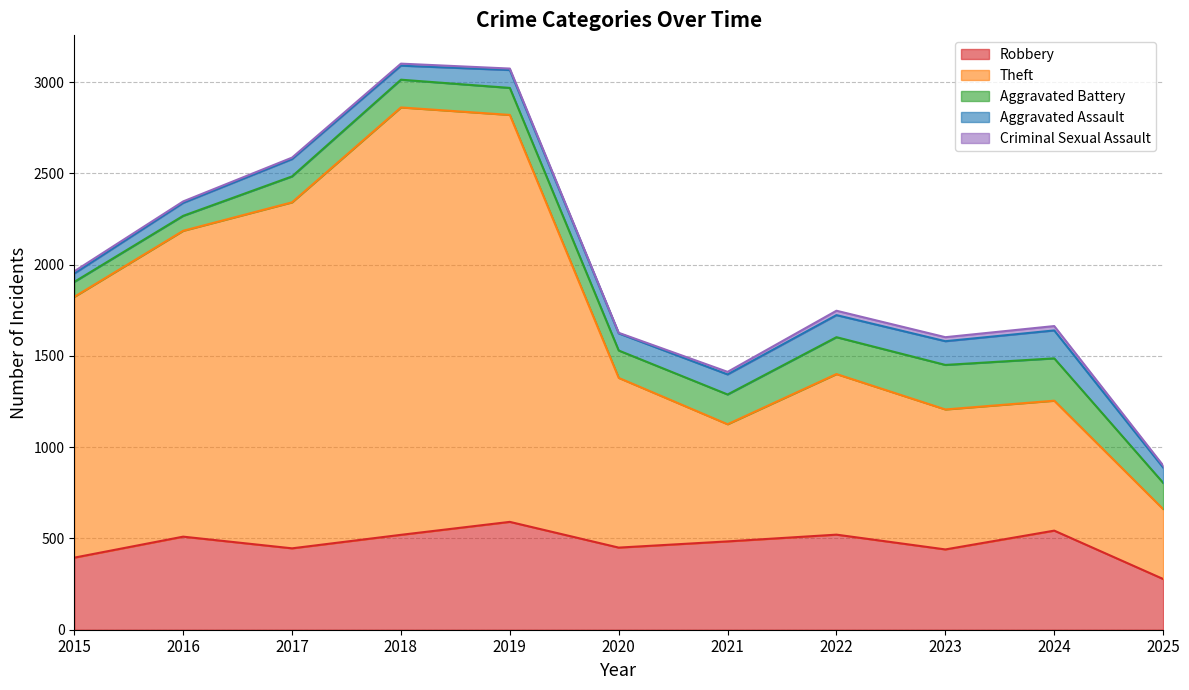

True or false: Theft and Robbery intersect in this chart.

False